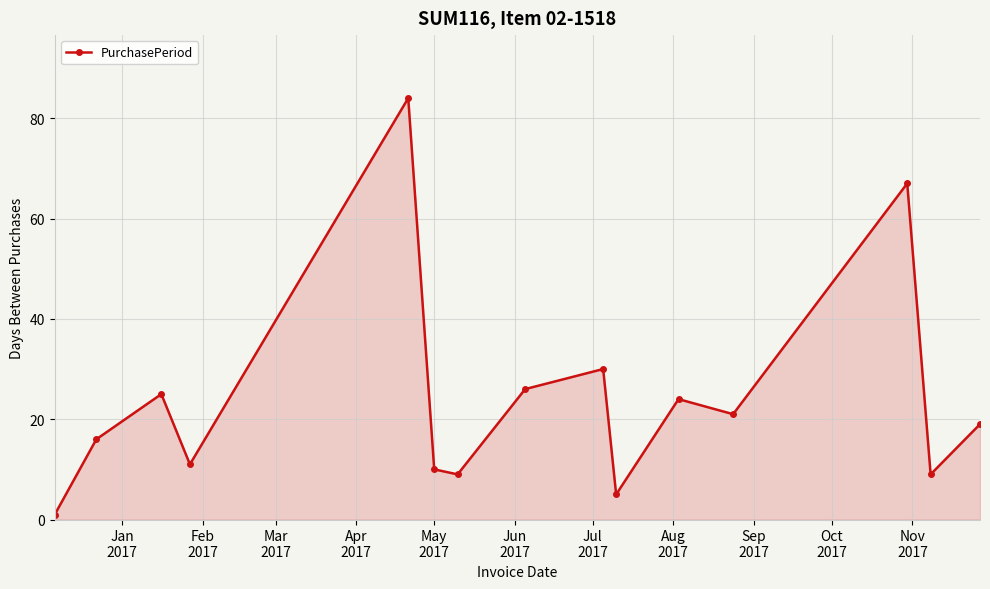

What is the average value?

24